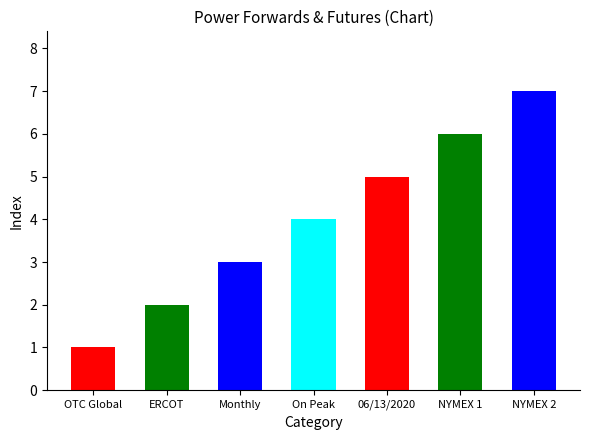

Reading left to right, list all the values displayed in this chart.

OTC Global=1	ERCOT=2	Monthly=3	On Peak=4	06/13/2020=5	NYMEX 1=6	NYMEX 2=7